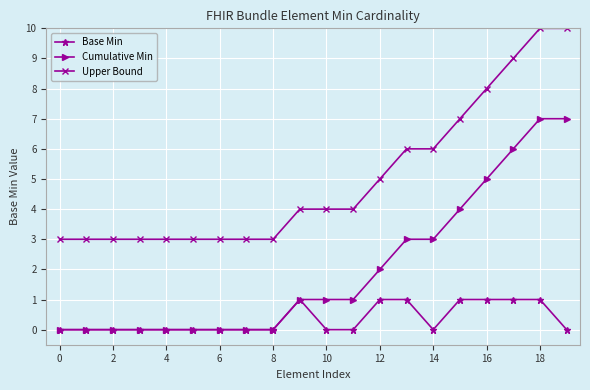

List the series in order of their overall mean, lowest first.

Base Min, Cumulative Min, Upper Bound